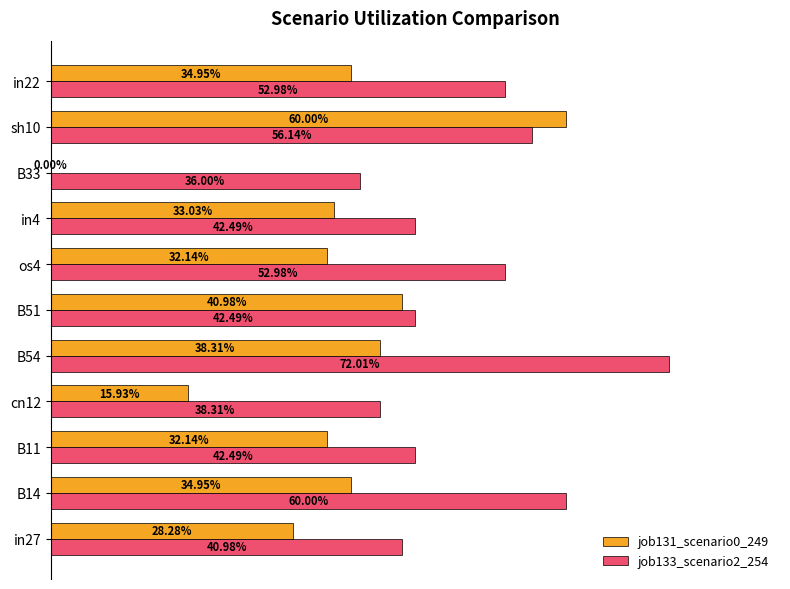

What are all the series names shown in the legend?

job131_scenario0_249, job133_scenario2_254